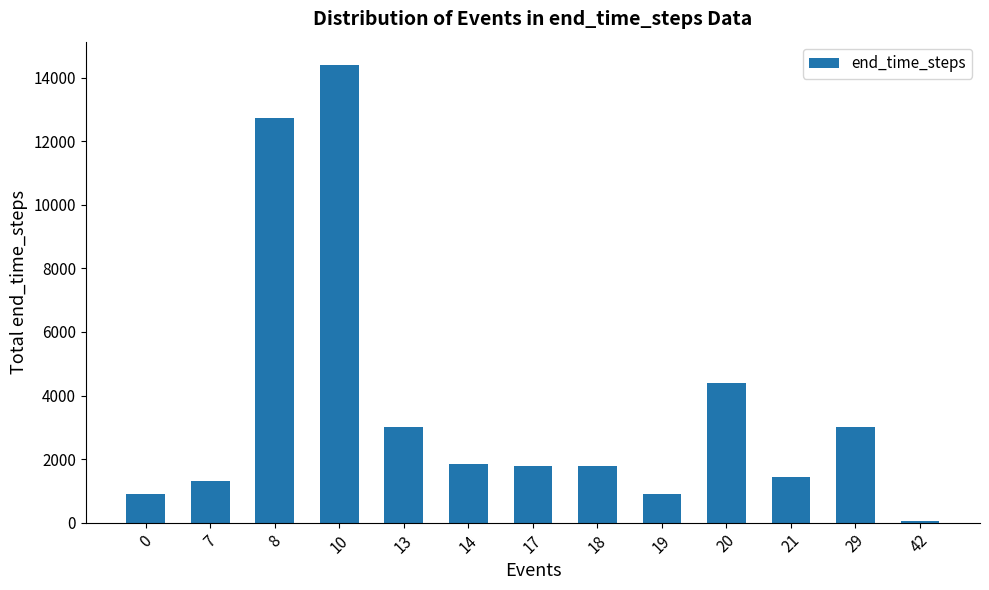

Approximately how many times larger is the value at 21 compared to 29?

0.5